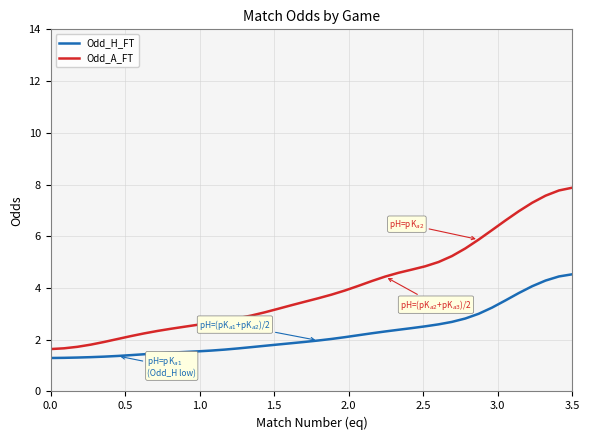

What is the difference between the second highest and second lowest values in the Odd_H_FT series?

3.1